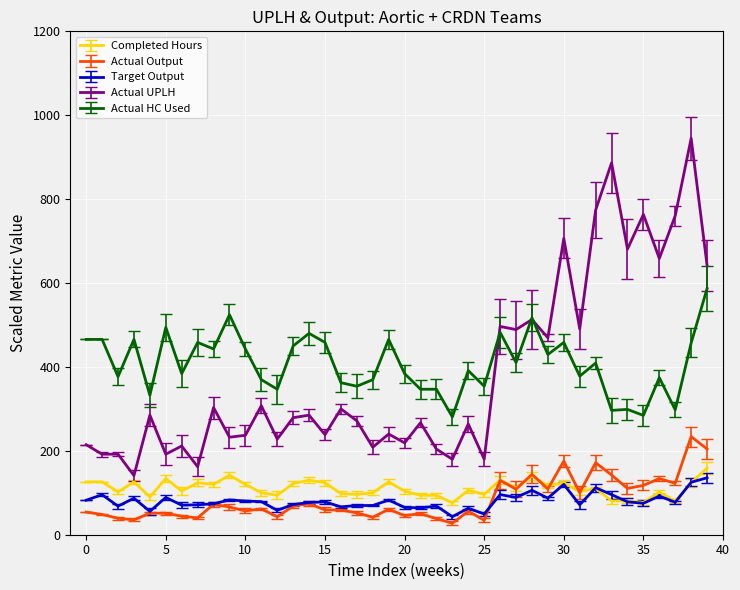

True or false: Actual HC Used and Actual Output cross at least once.

False